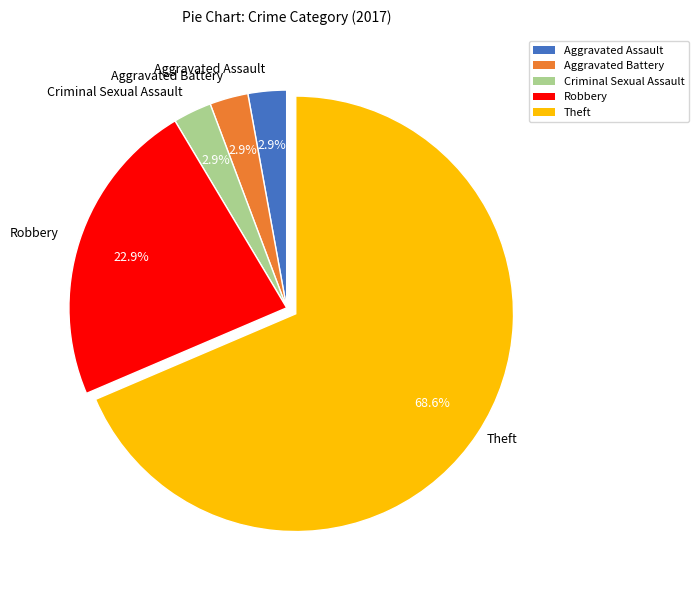

Which has a higher value, Aggravated Battery or Robbery?

Robbery